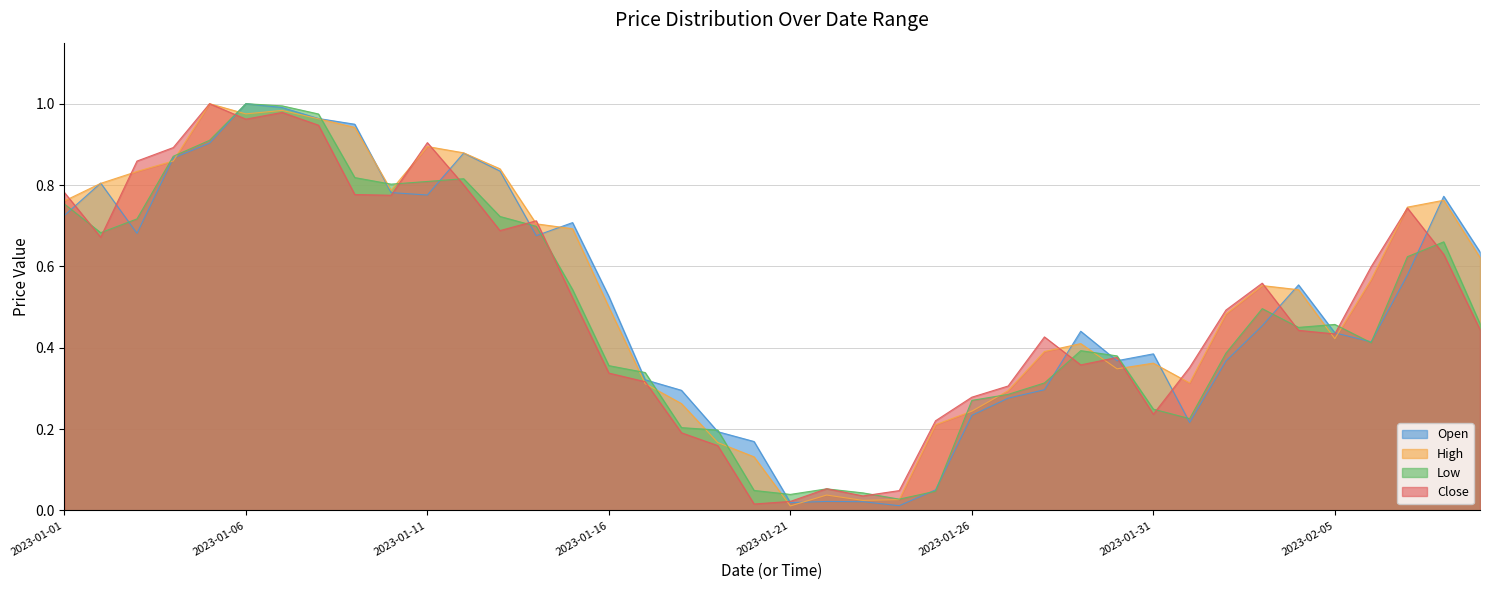

List the series in order of their peak value, lowest first.

Open, High, Low, Close